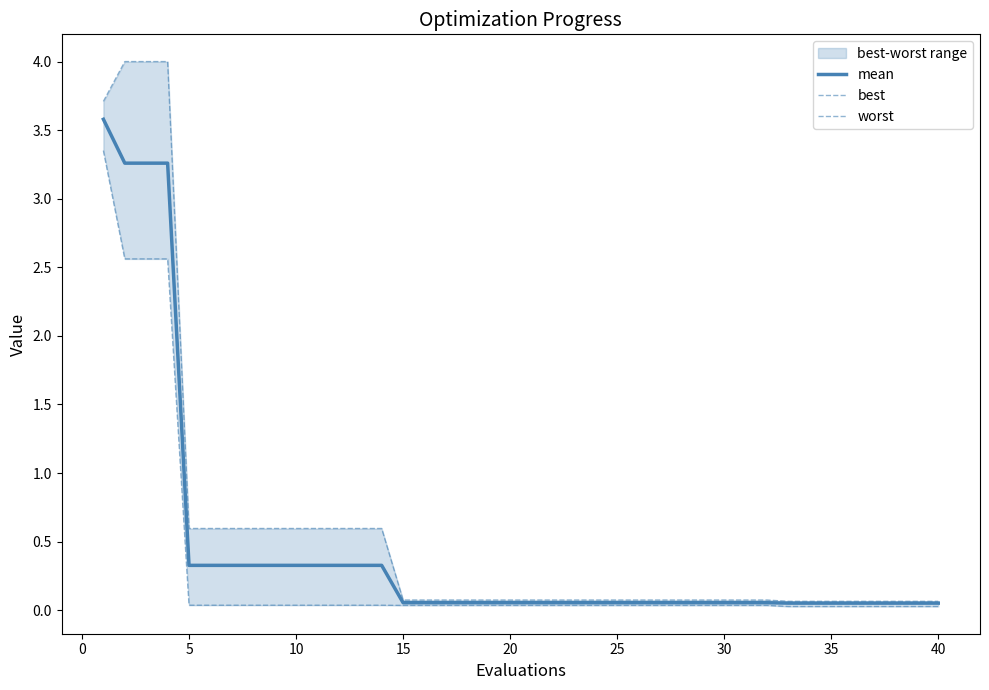

True or false: mean and best intersect in this chart.

False